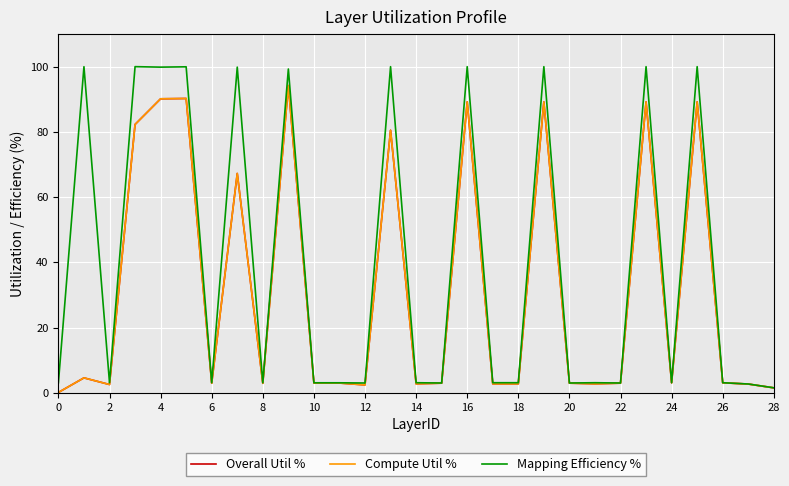

Which series has the largest total across all categories?

Mapping Efficiency %